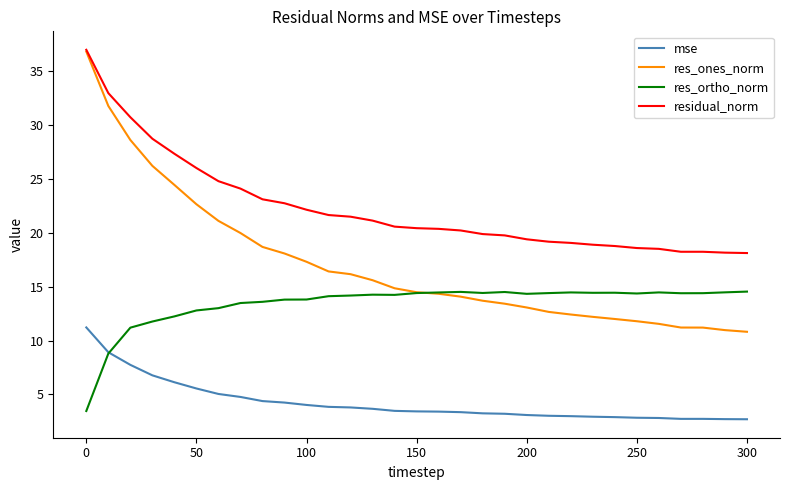

Which series has the largest total across all categories?

residual_norm